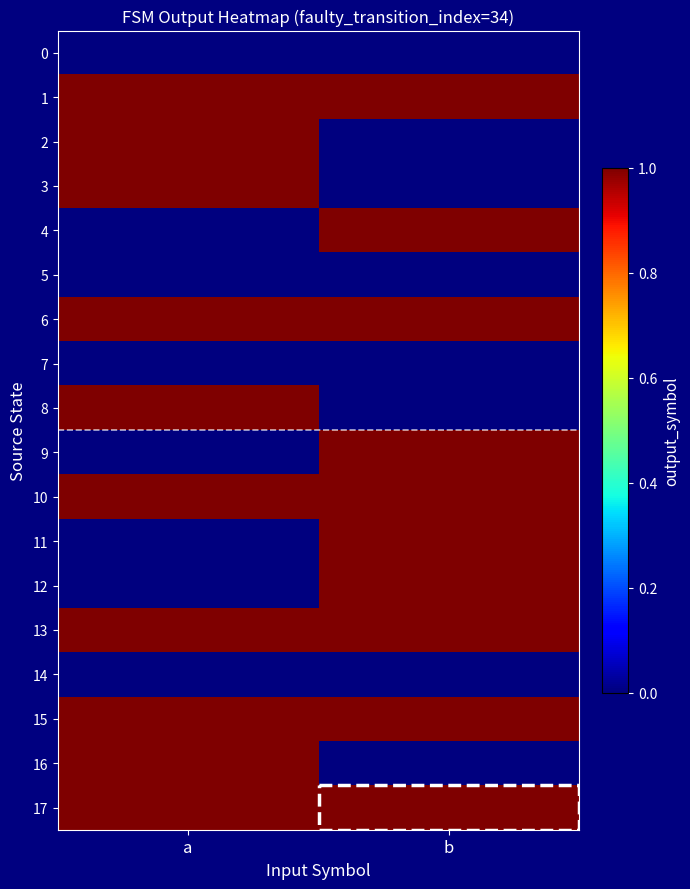

Reading left to right, transcribe all the data shown in this chart.

0: a=0	b=0
1: a=1	b=1
2: a=1	b=0
3: a=1	b=0
4: a=0	b=1
5: a=0	b=0
6: a=1	b=1
7: a=0	b=0
8: a=1	b=0
9: a=0	b=1
10: a=1	b=1
11: a=0	b=1
12: a=0	b=1
13: a=1	b=1
14: a=0	b=0
15: a=1	b=1
16: a=1	b=0
17: a=1	b=1